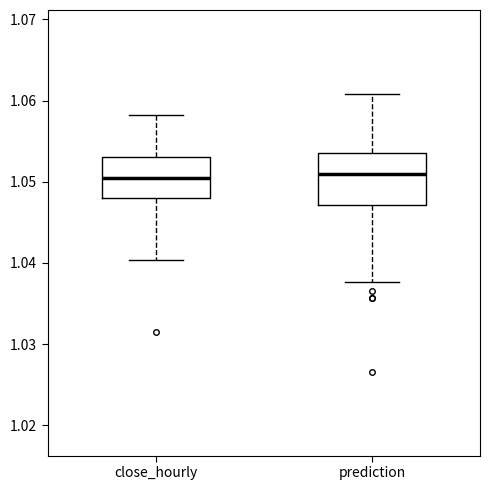

Which box is the tallest, from its lower edge to its upper edge?

prediction